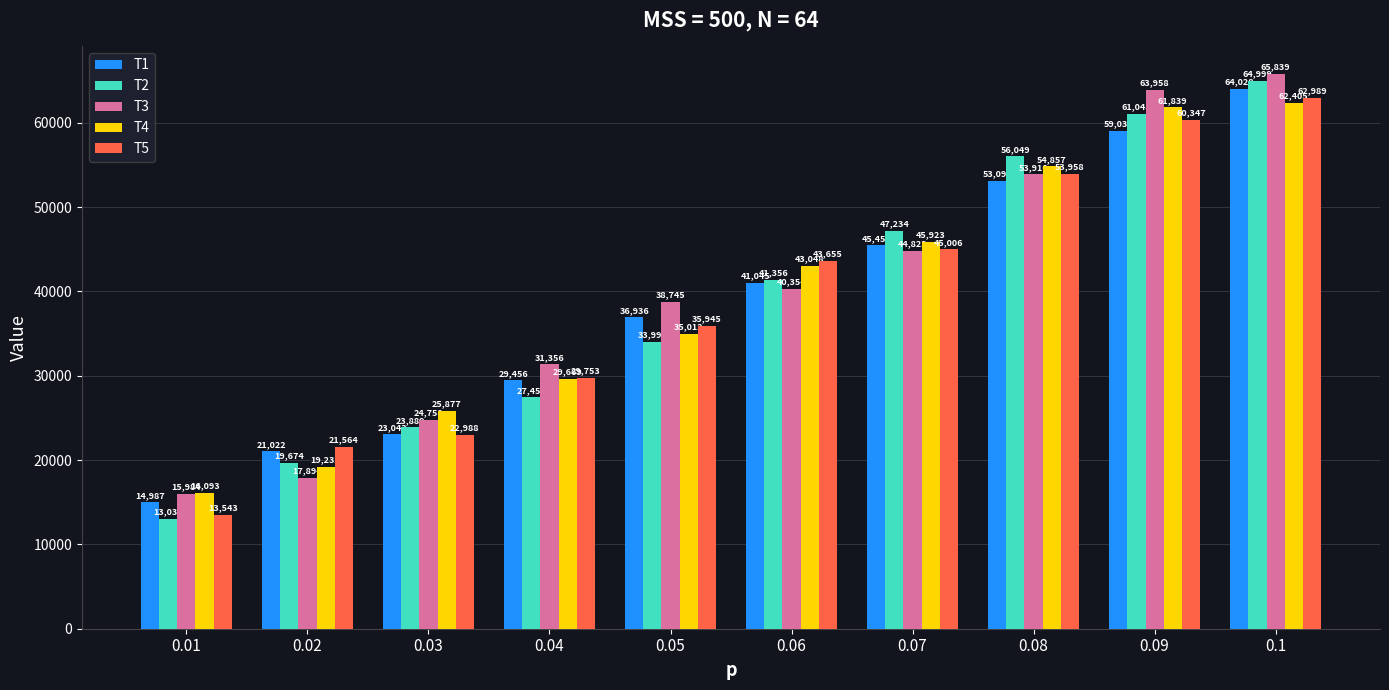

What is the value of the T3 bar at the 1st from the left?

15984